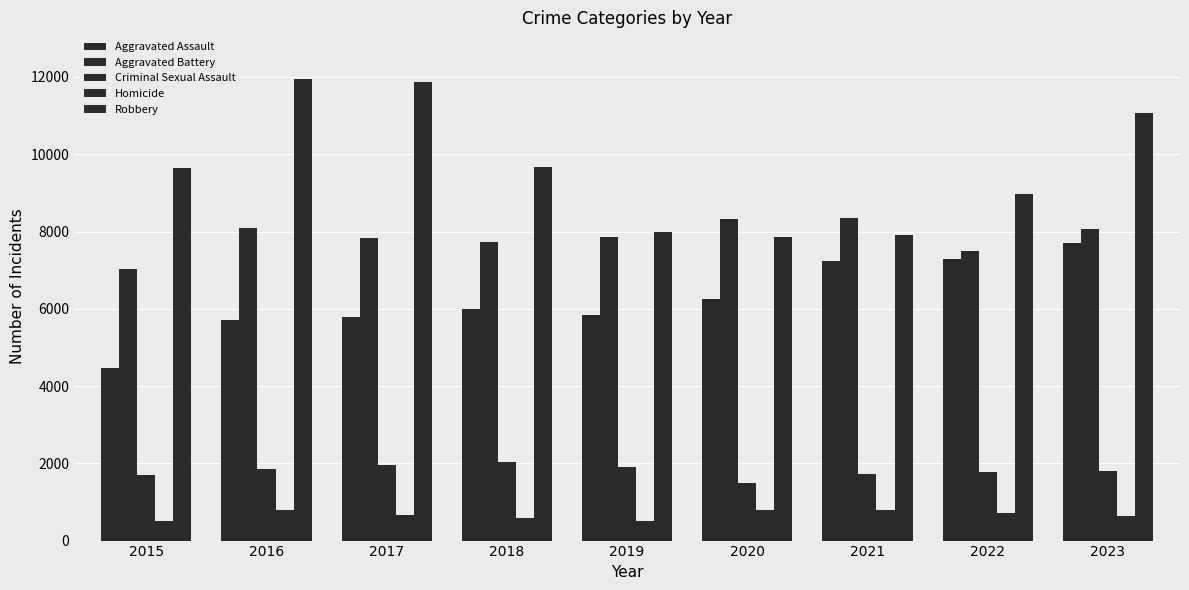

Which category has the lowest value across all series?

2015